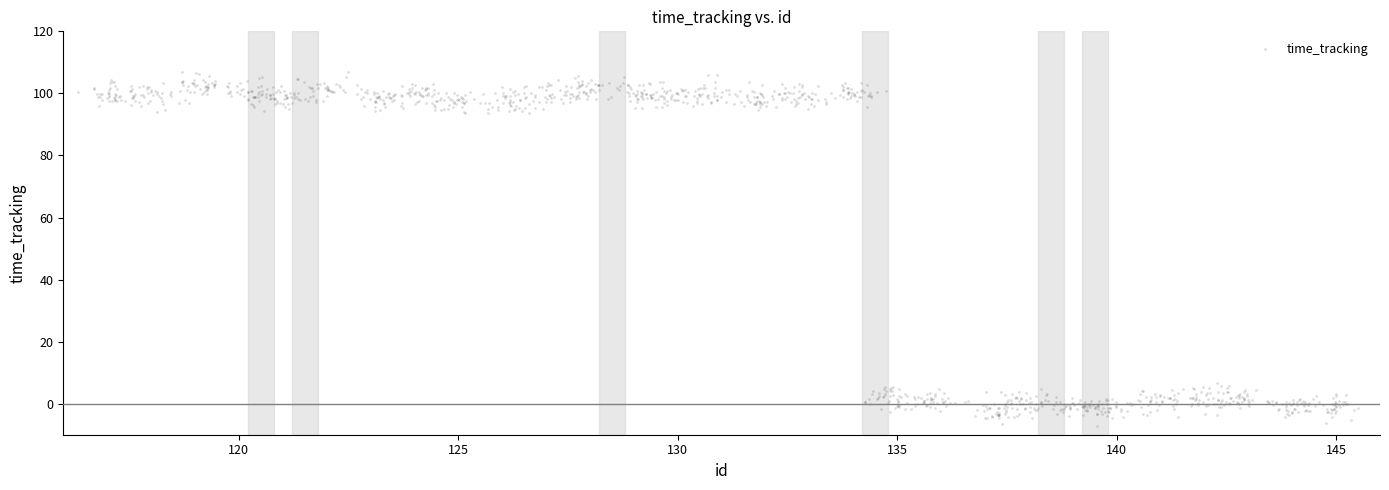

What is the range of Y values (max minus min)?

113.9